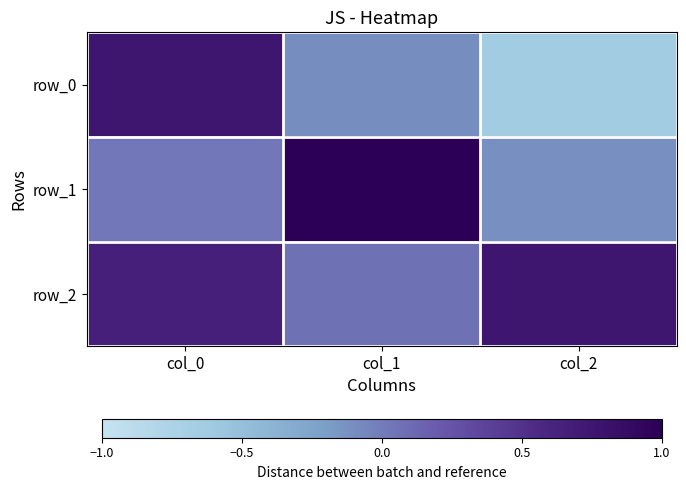

List the series in order of their peak value, lowest first.

row_2, row_0, row_1